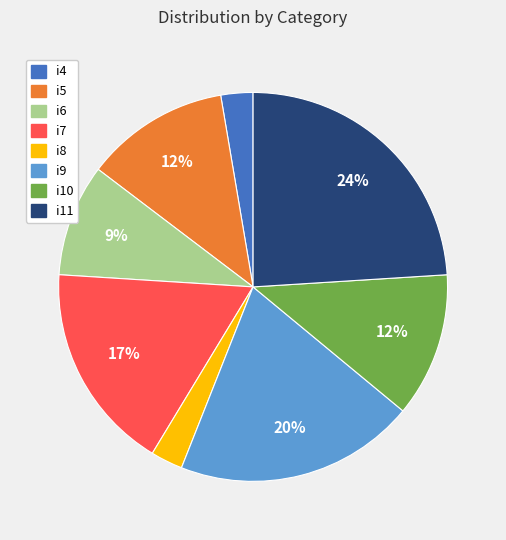

True or false: i6 accounts for 9% of the total.

True